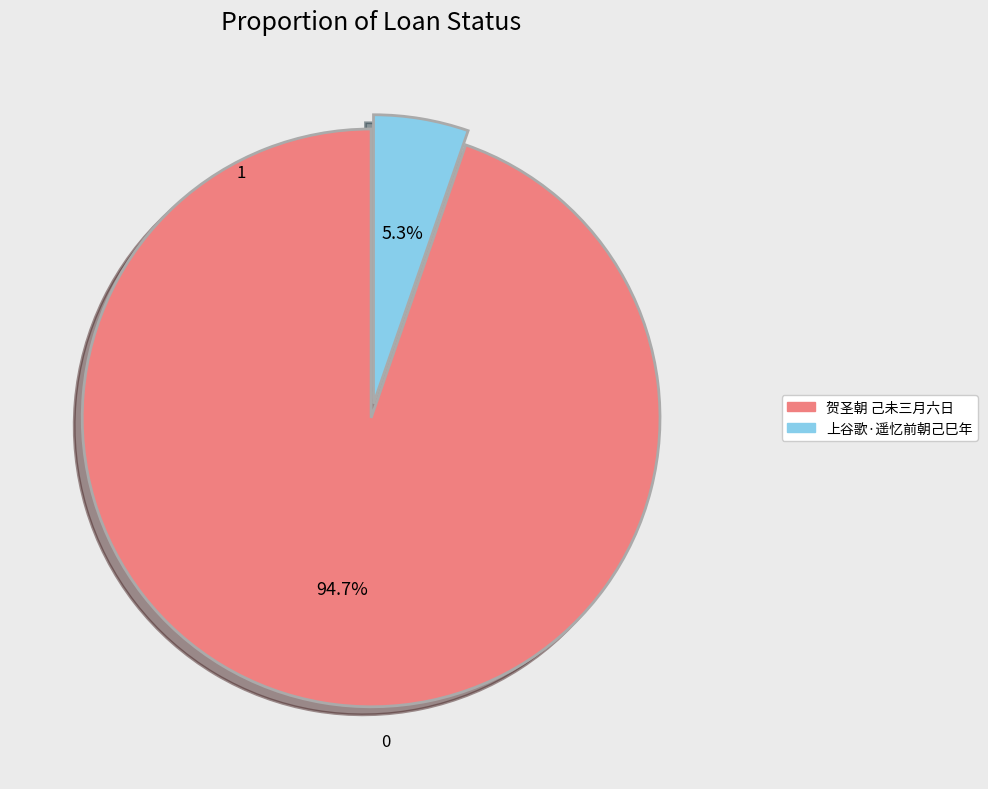

What is the smallest slice in the pie chart?

上谷歌·遥忆前朝己巳年